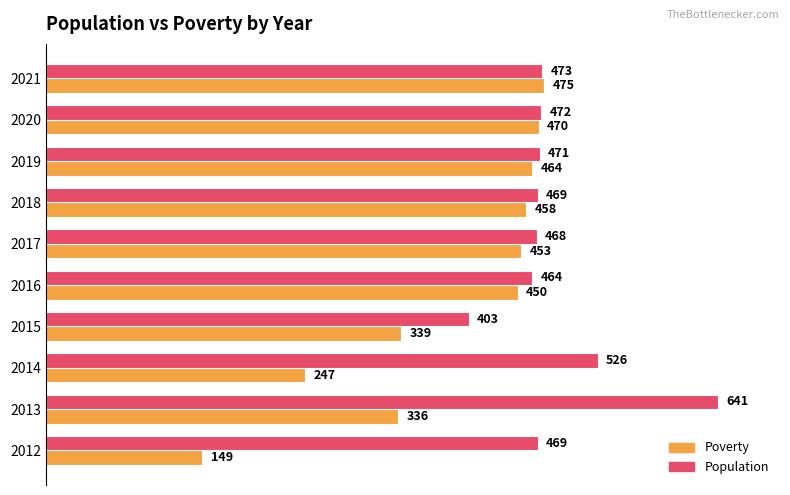

Rank the series by their maximum value, from lowest to highest.

Poverty, Population